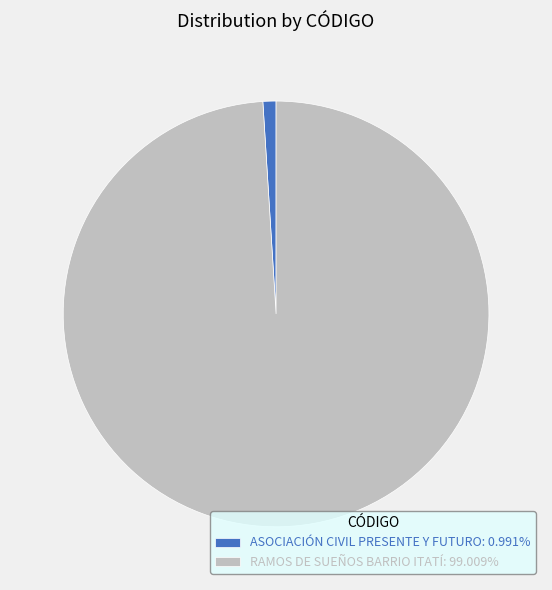

Combined, do RAMOS DE SUEÑOS BARRIO ITATÍ: 99.009% and ASOCIACIÓN CIVIL PRESENTE Y FUTURO: 0.991% account for over 50%?

Yes